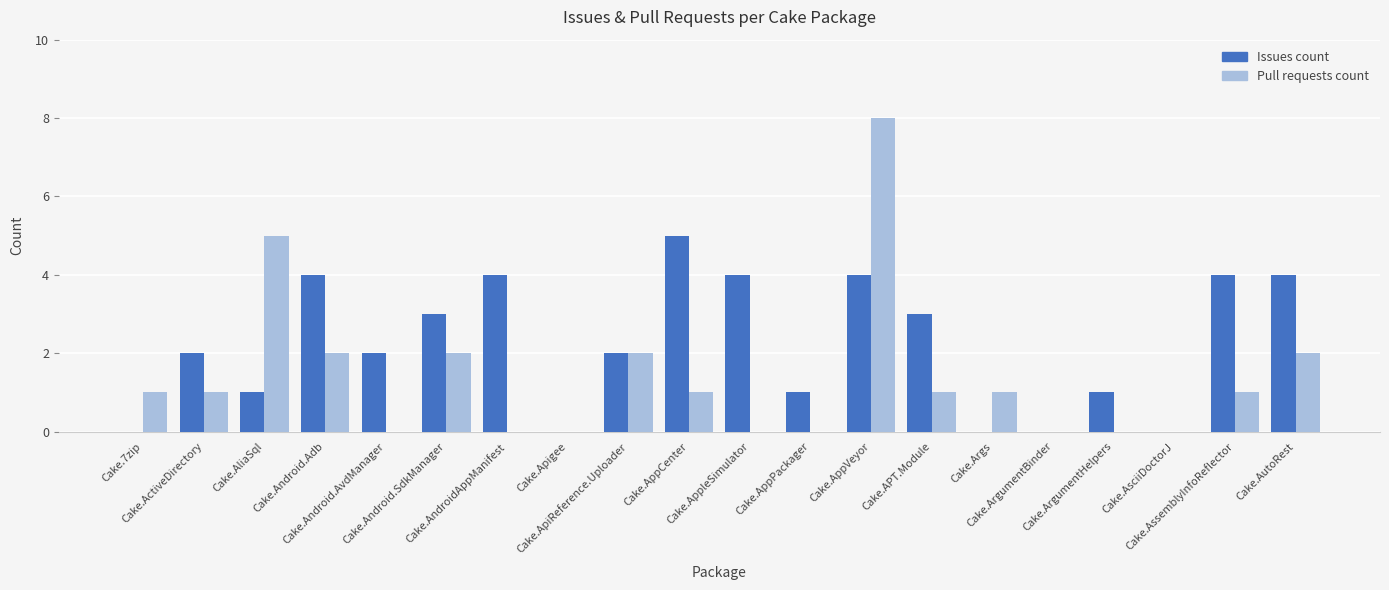

What are all the series names shown in the legend?

Issues count, Pull requests count